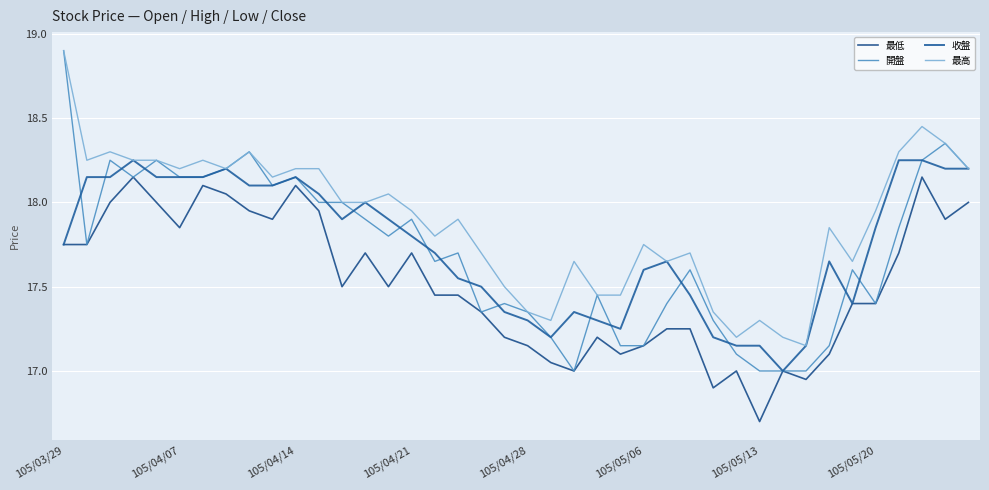

Does the chart display data point markers on the line(s)?

No